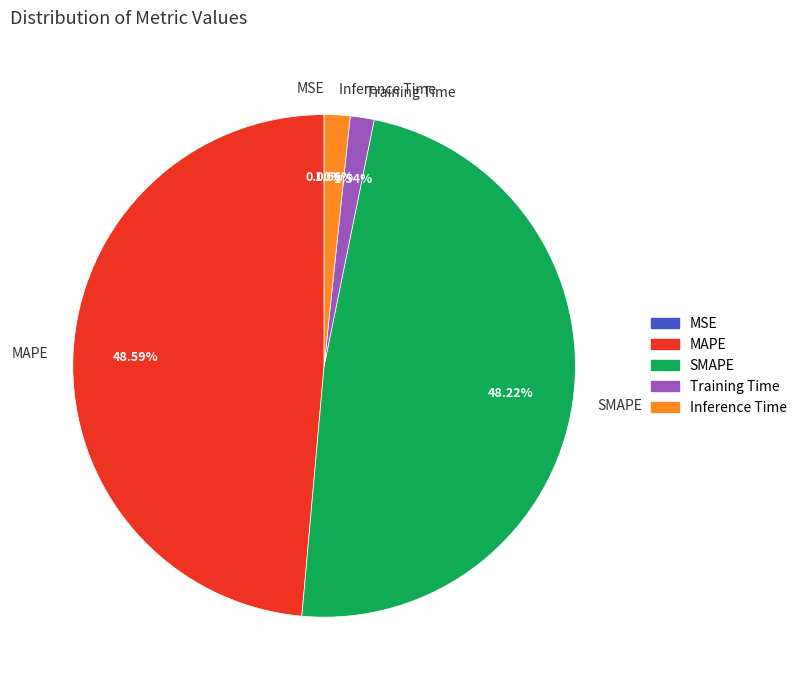

Is there any slice that represents more than half of the pie?

No